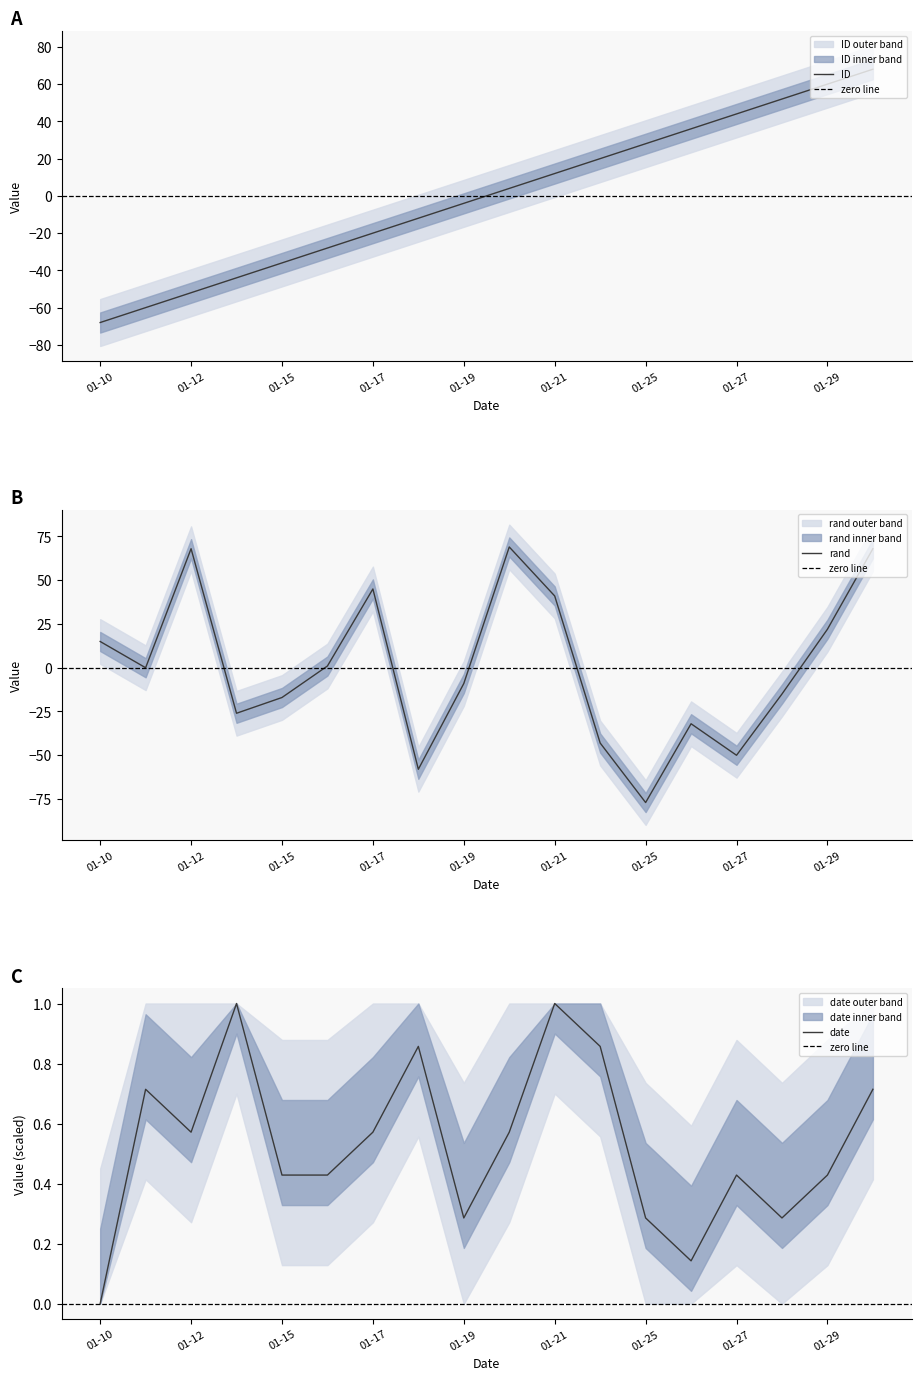

What is the total value across all series at 2023-01-28?

37.2